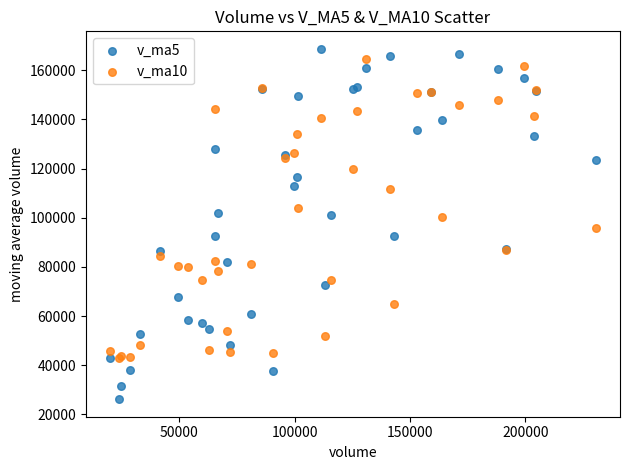

Which series has the largest Y range (max minus min)?

v_ma5